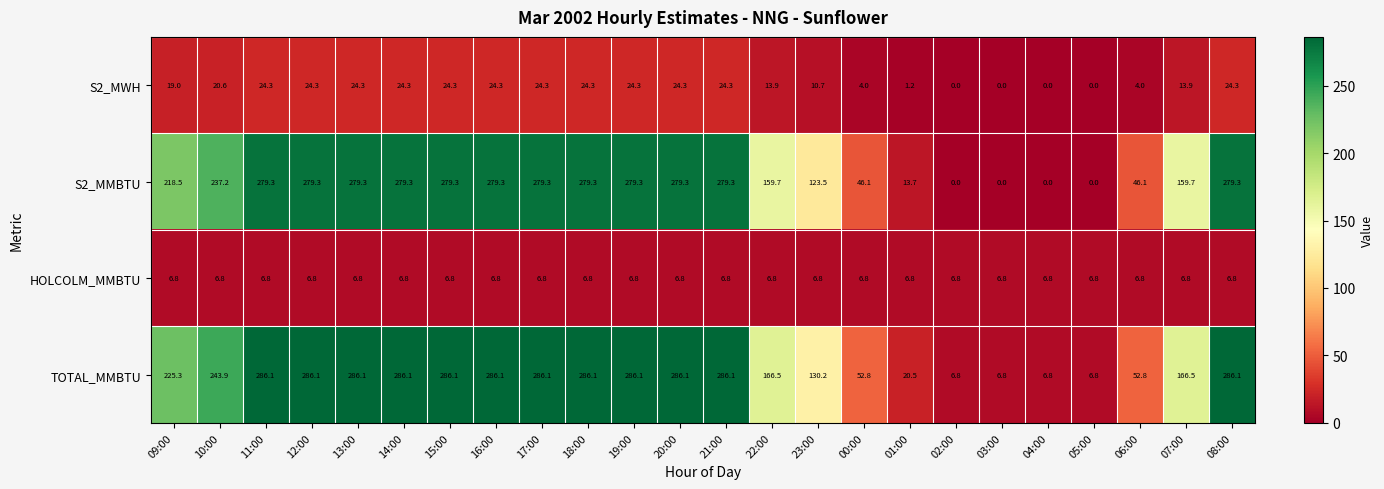

Read the S2_MWH value at 14:00.

24.3